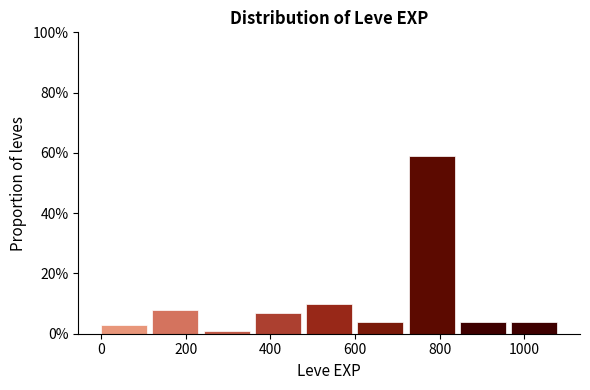

What is the height of the bar covering 840 to 960 on the x-axis? Neither the bar edges nor the heights are printed on the chart, so give them approximately, as read against the axes.

4